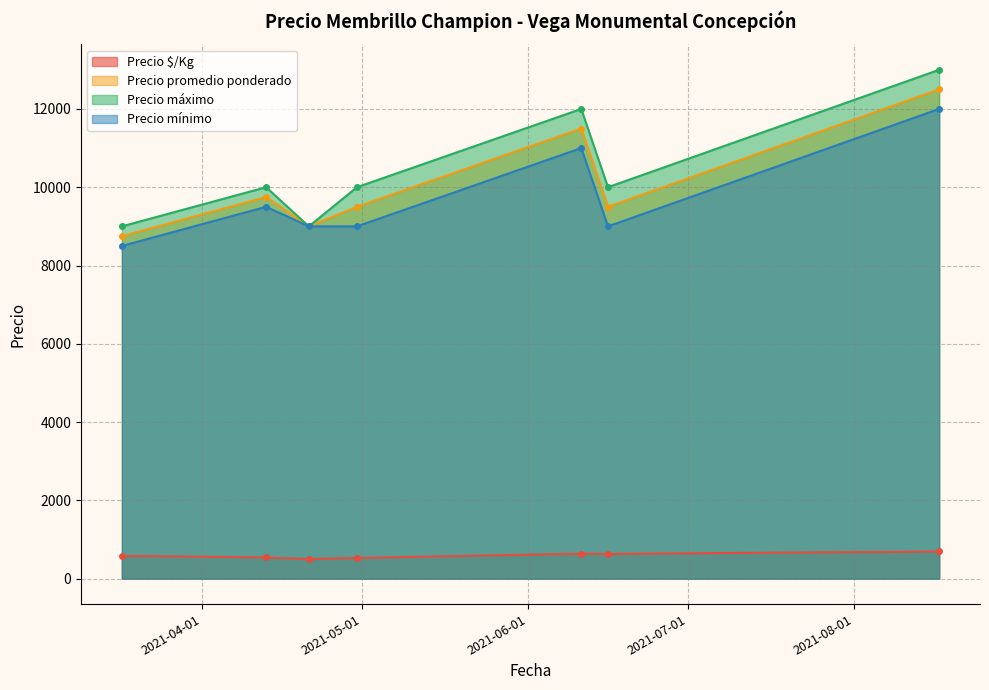

True or false: Precio $/Kg and Precio máximo intersect in this chart.

False